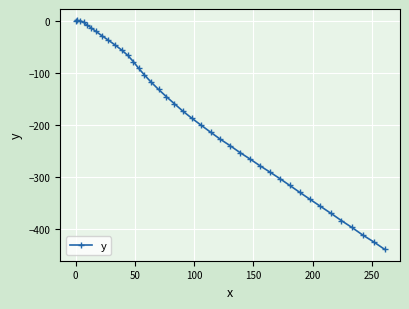

Count the number of values greater than -173.

19